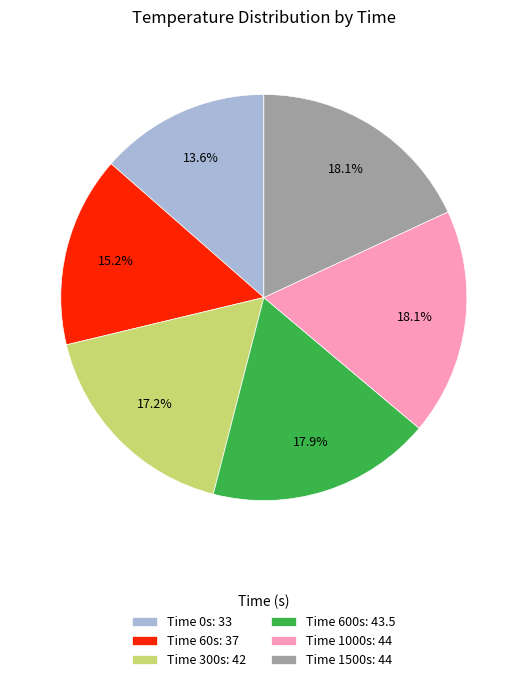

Which slice is the smallest?

Time 0s: 33